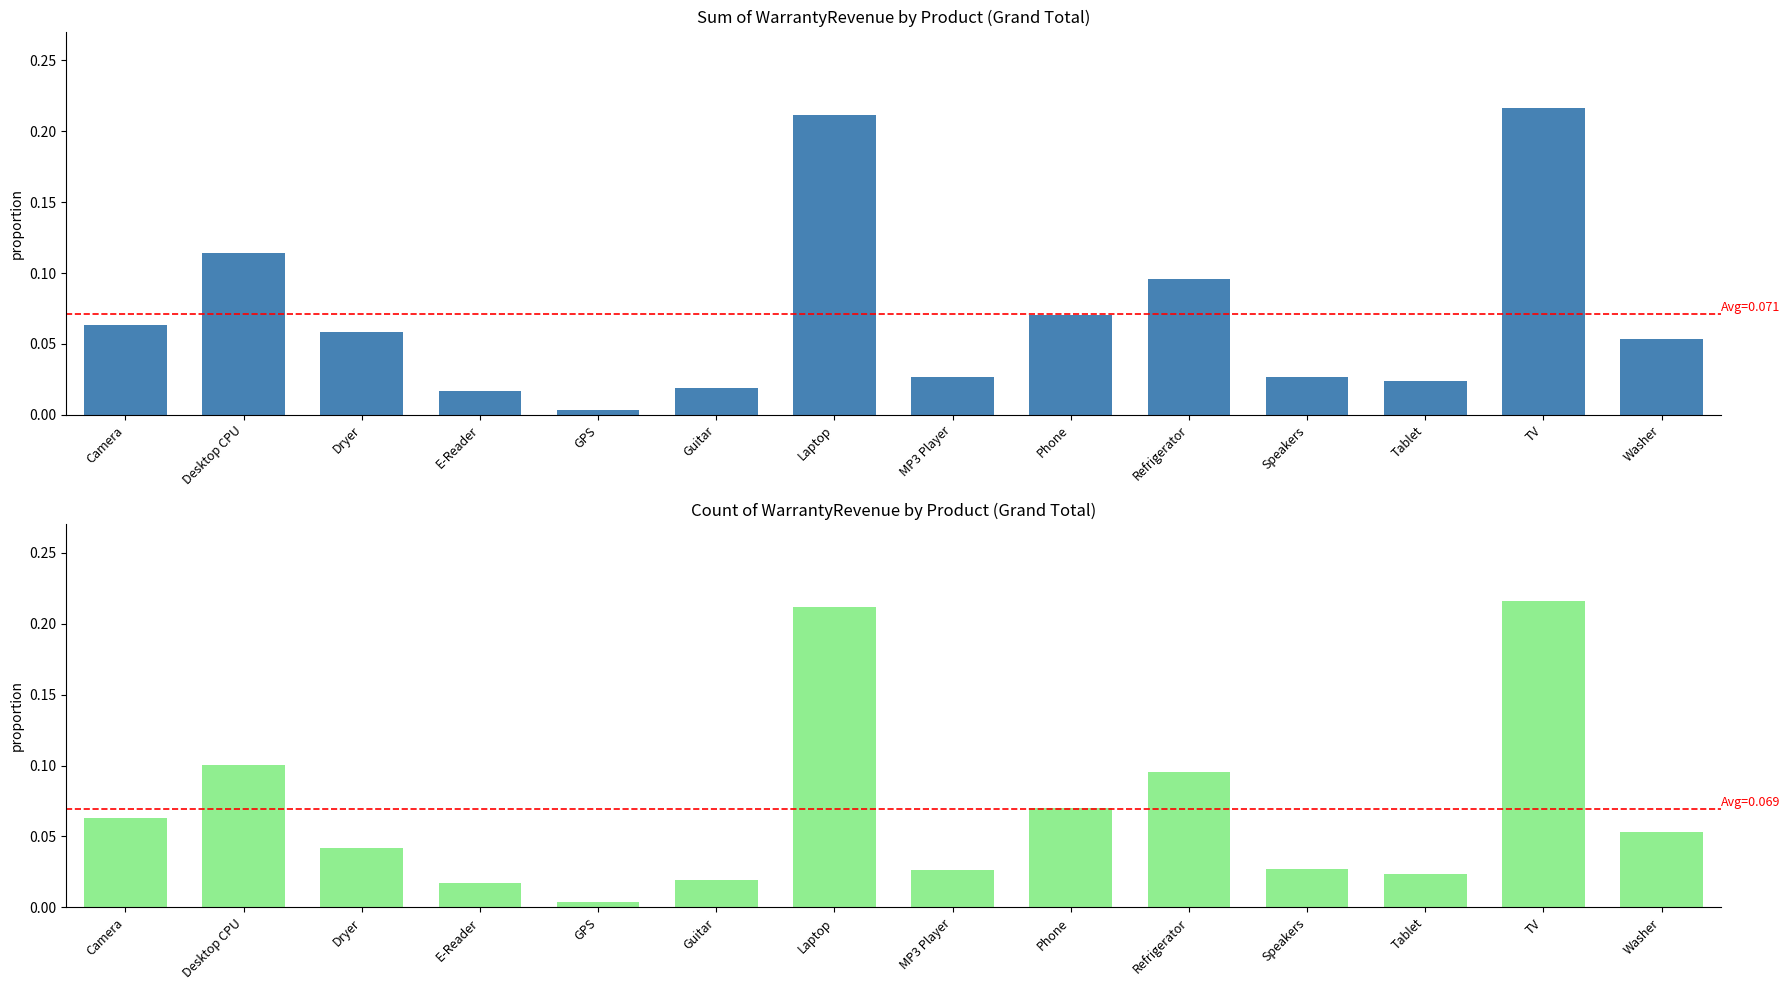

What are all the series names shown in the legend?

Sum of WarrantyRevenue (Grand Total), Count of WarrantyRevenue (Grand Total)